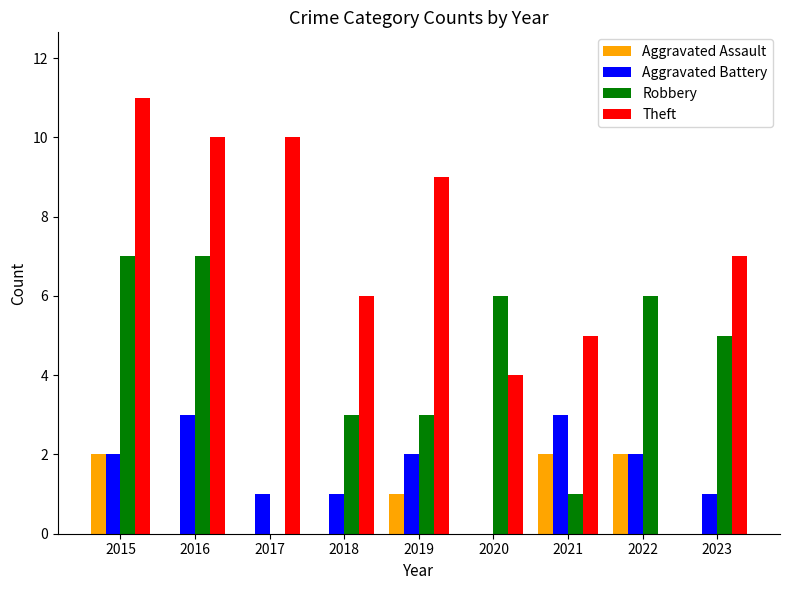

Which series changed the most between 2015 and 2019?

Robbery